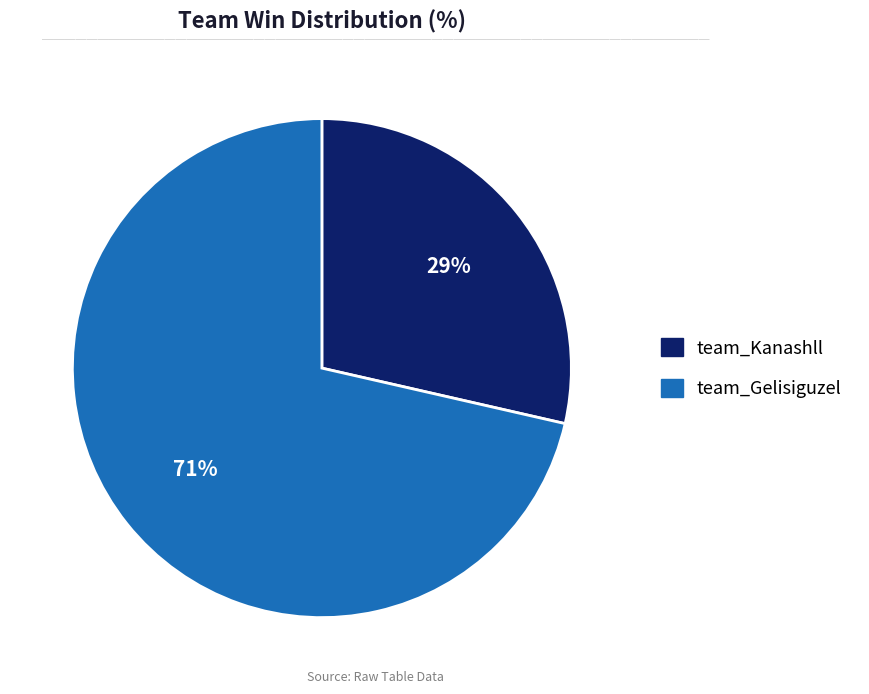

To the nearest percent, what percentage of the pie is team_Gelisiguzel?

71%